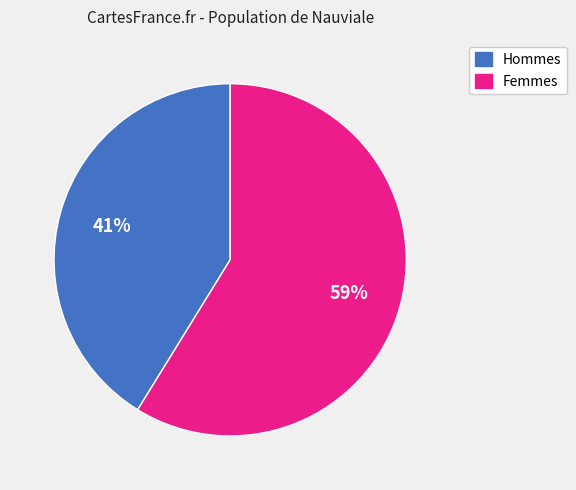

Count the number of slices in the pie.

2